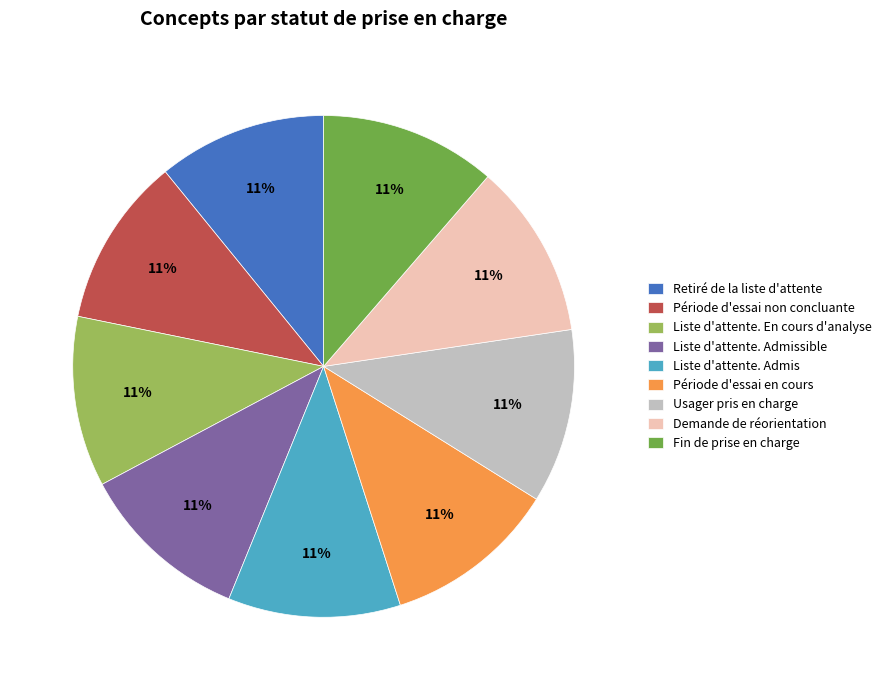

What is the ratio of the value at Liste d'attente. Admis to the value at Période d'essai non concluante?

1.0